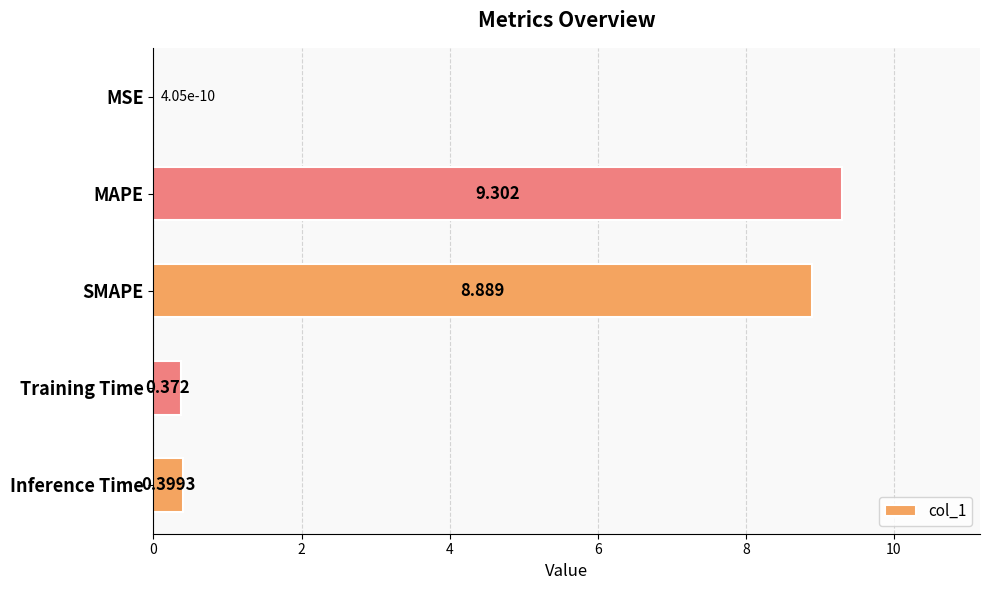

Where is the data nearest to the value 4?

Inference Time